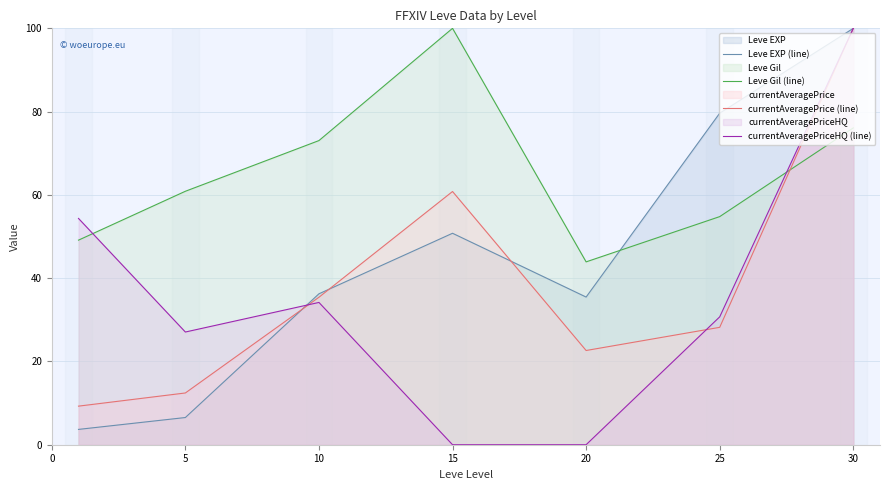

Does the chart display data point markers on the line(s)?

No